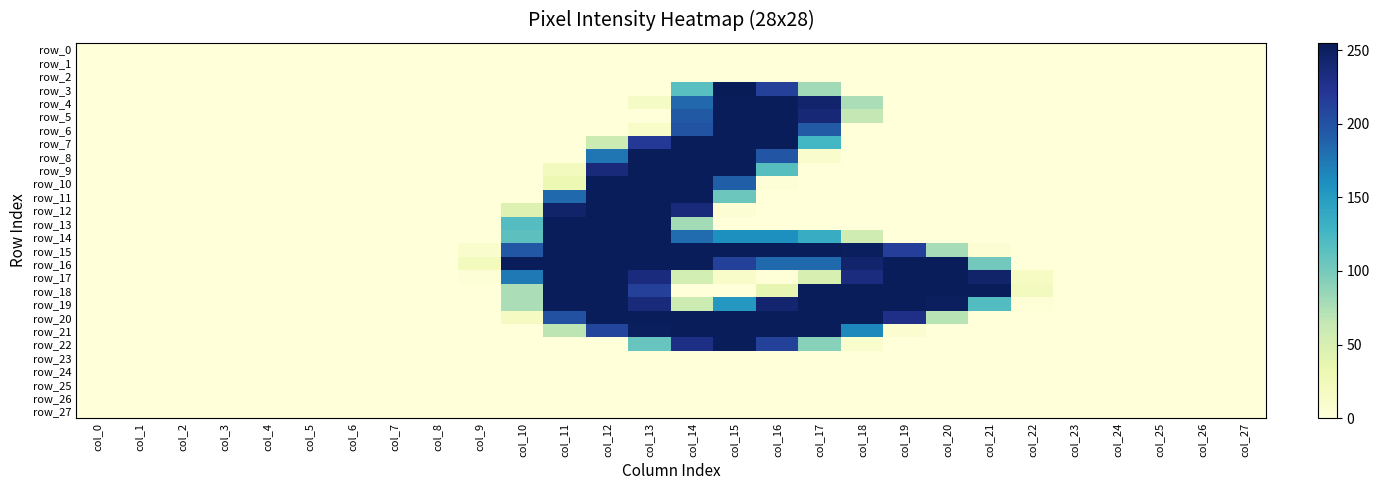

Which series has the largest total across all categories?

row_16